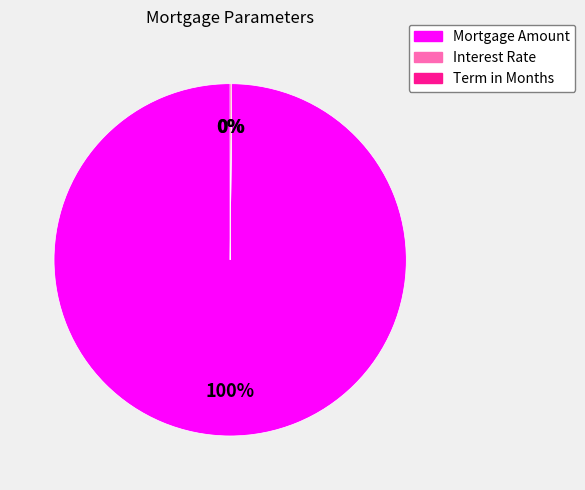

To the nearest percent, what is the average slice percentage?

33%